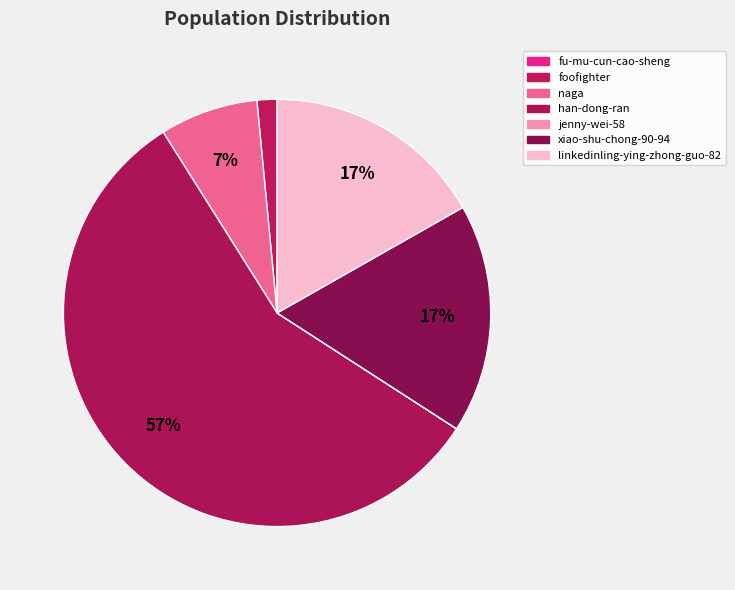

Is it true that foofighter is 1% of the pie?

False